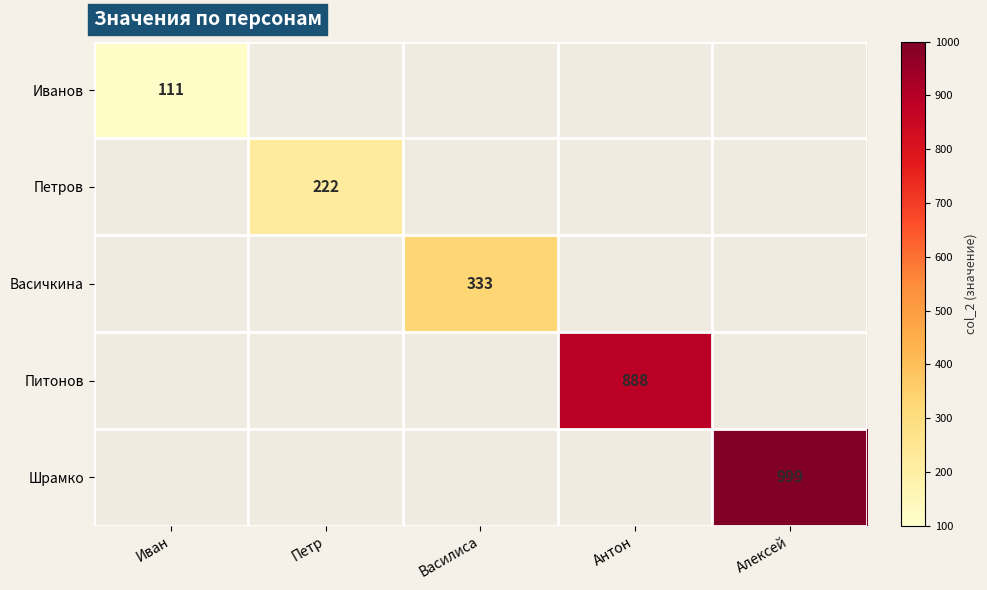

Is the value of Питонов at Антон greater than the value of Шрамко at Алексей?

No